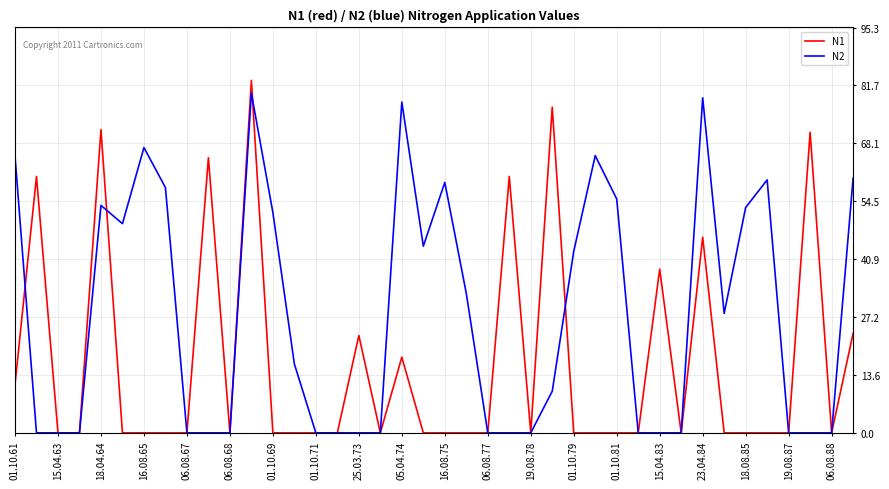

Which series has the largest range (max minus min)?

N1